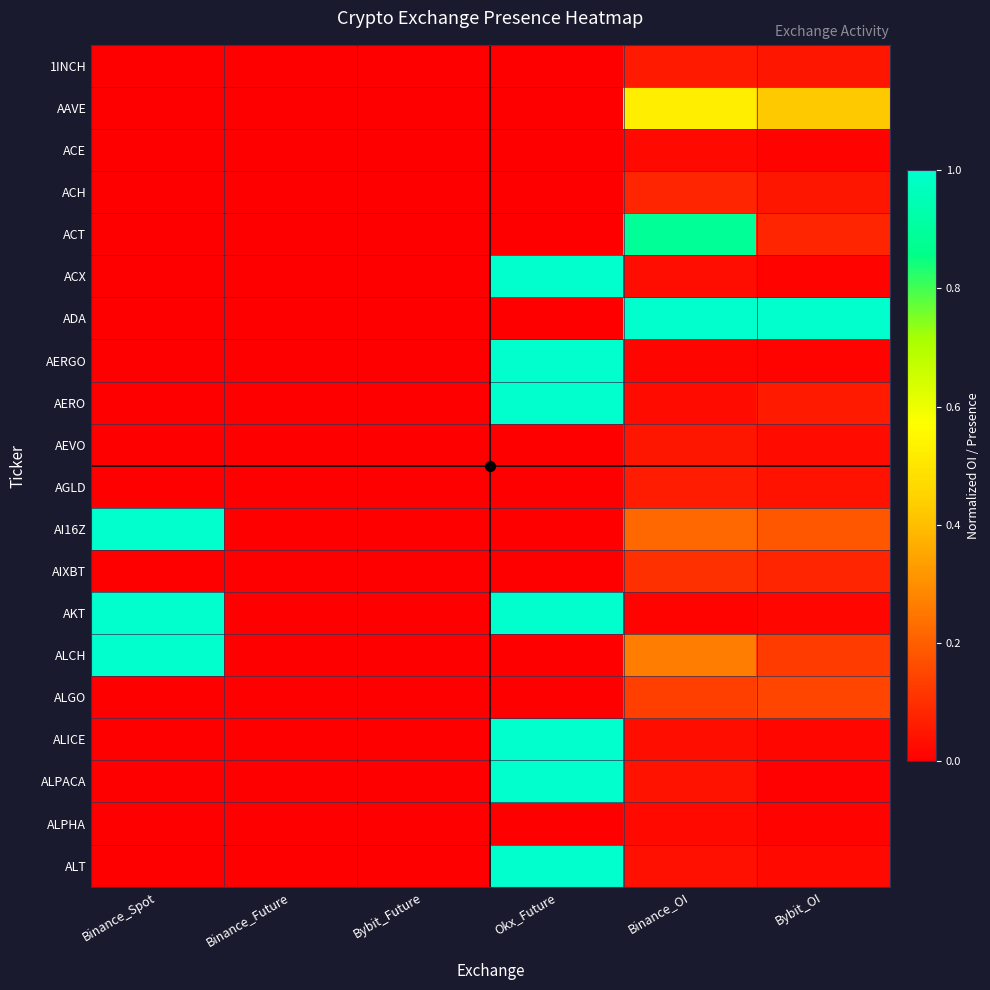

At which category is the sum across all series the highest?

Okx_Future